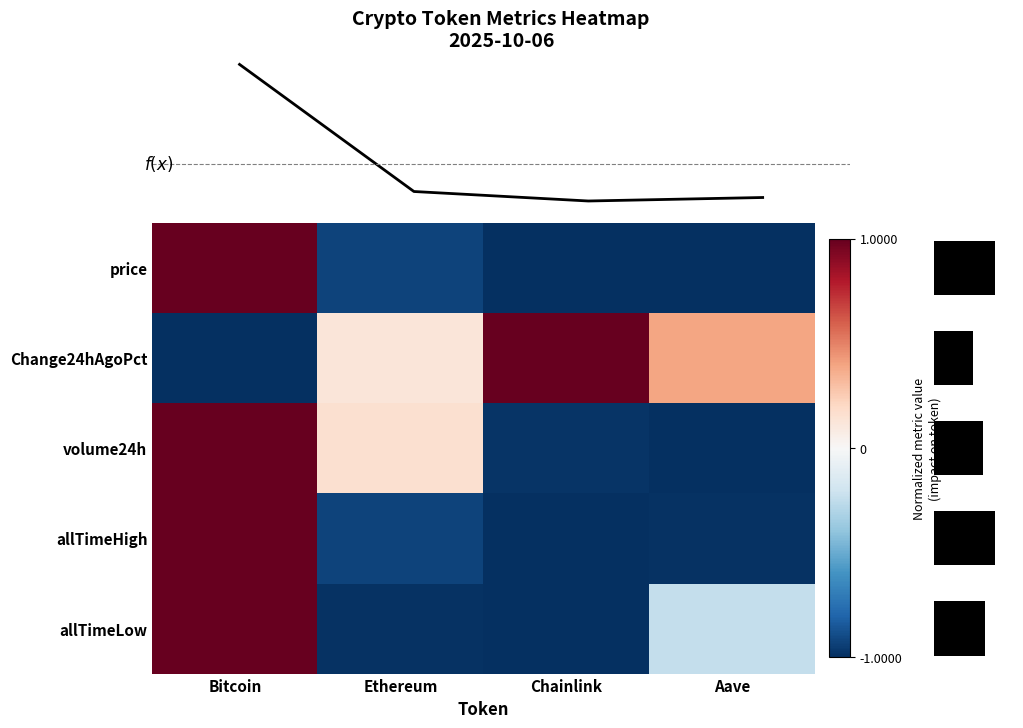

What is the spread (max minus min) of values at Ethereum?

1.2